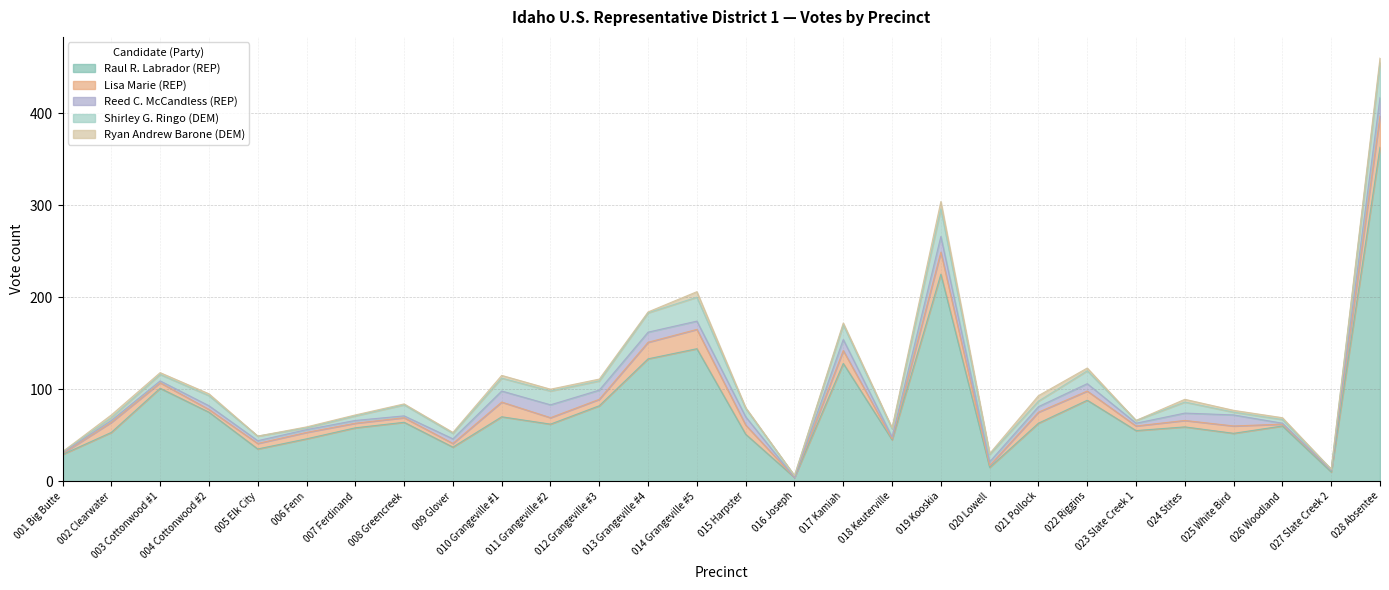

What position from the right is 012 Grangeville #3?

17